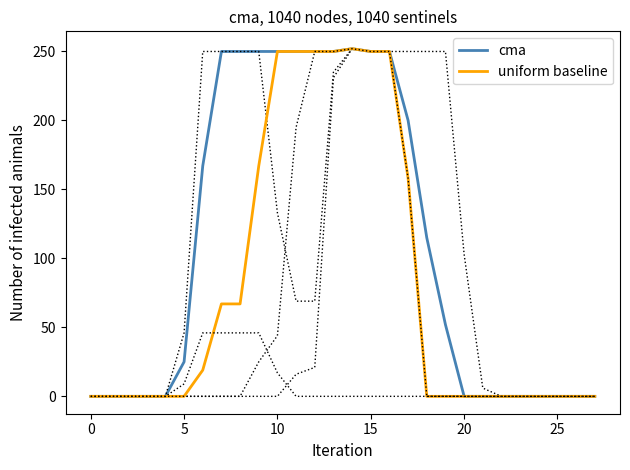

Which series has the largest total across all categories?

cma